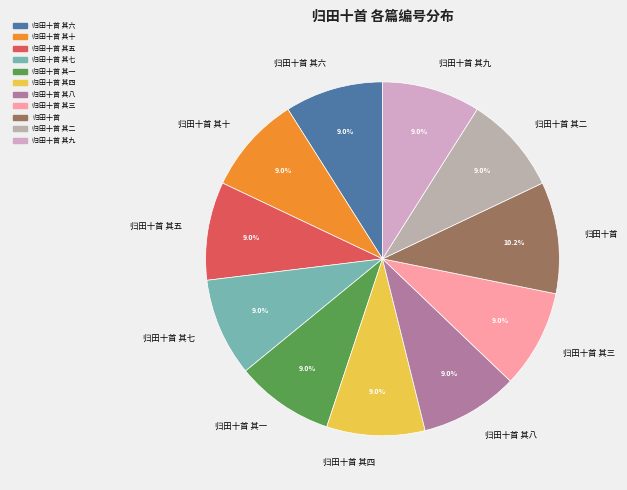

Is it true that 归田十首 其五 is 22% of the pie?

False